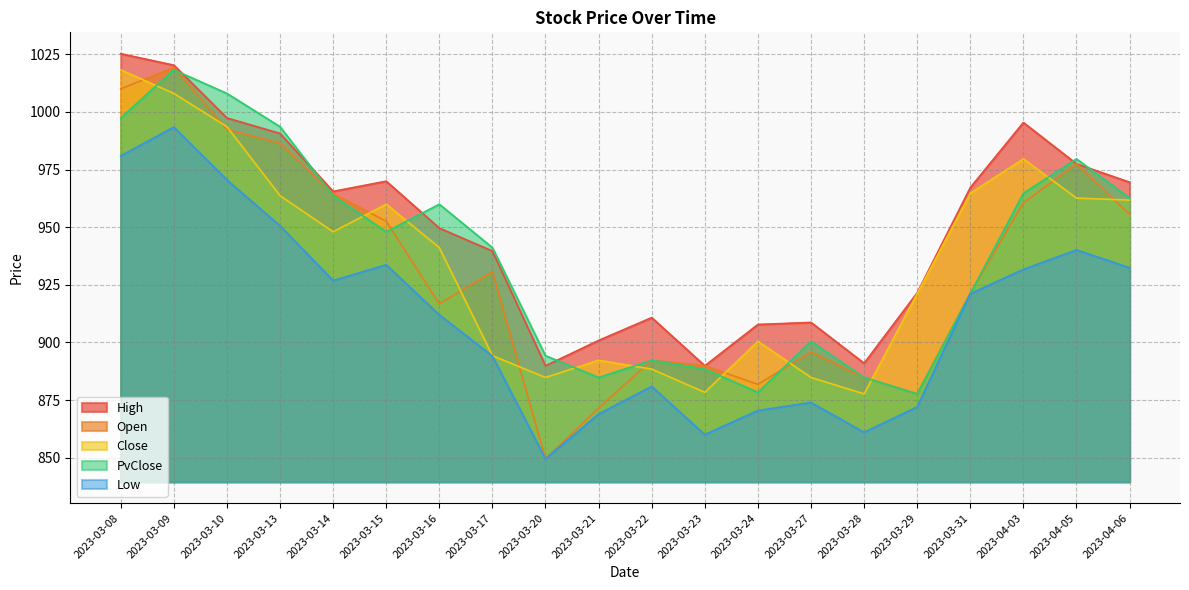

What is the sum of the Open values at 2023-03-27 and 2023-03-21?

1767.3